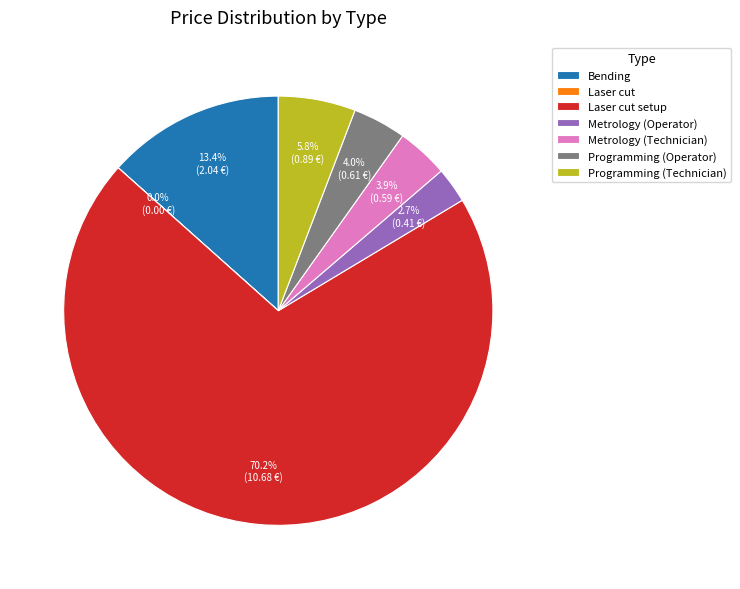

Does Metrology (Operator) account for over 50% of the chart?

No